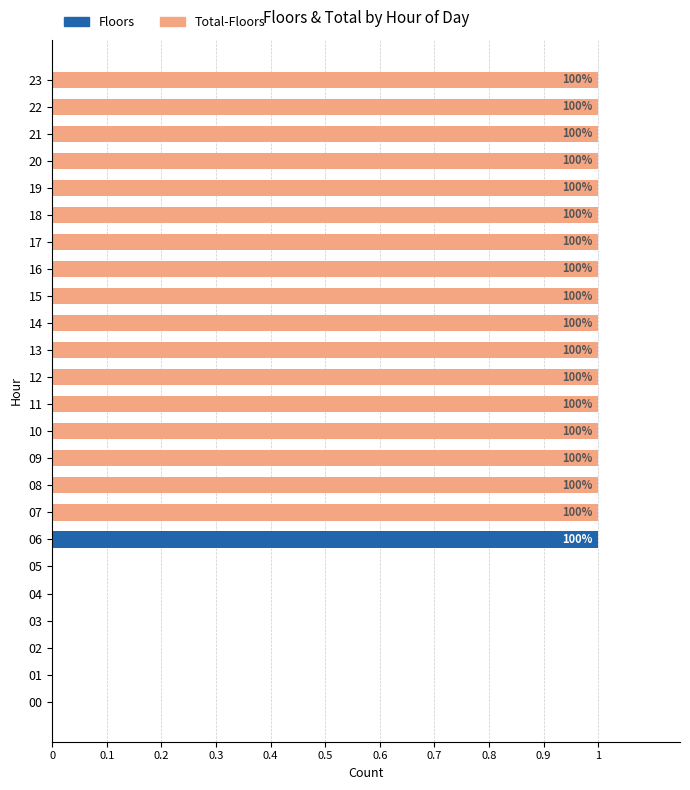

True or false: Floors has a value of 1 at 22.

False